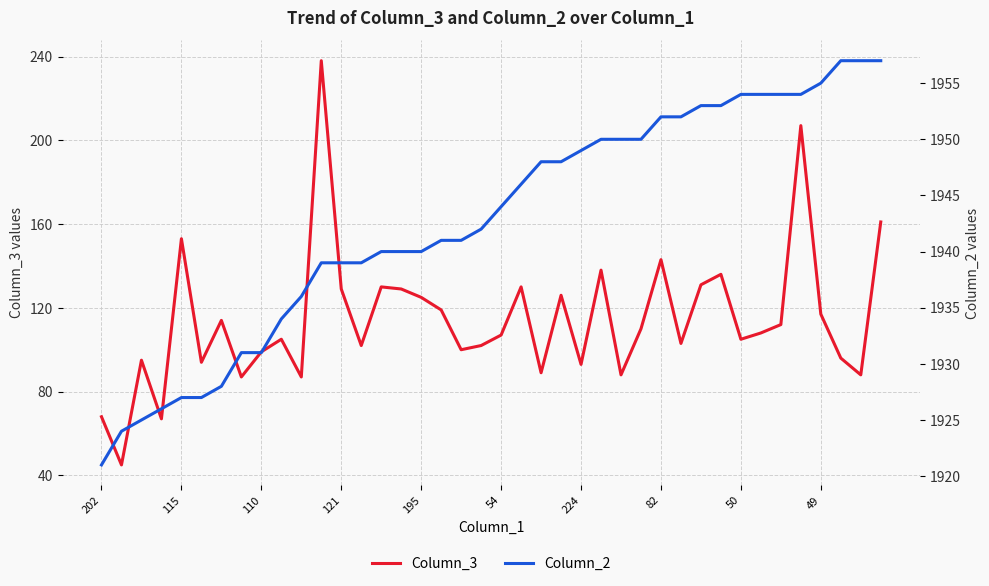

At 11, list the series in order from smallest to largest.

Column_3, Column_2